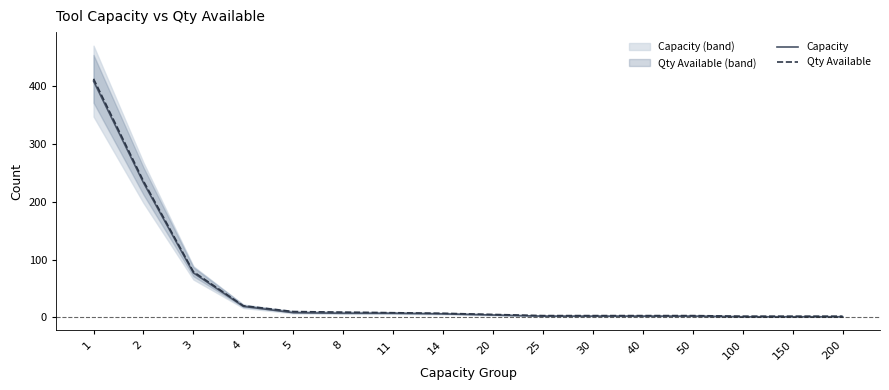

At which label does Qty Available first exceed 7?

1